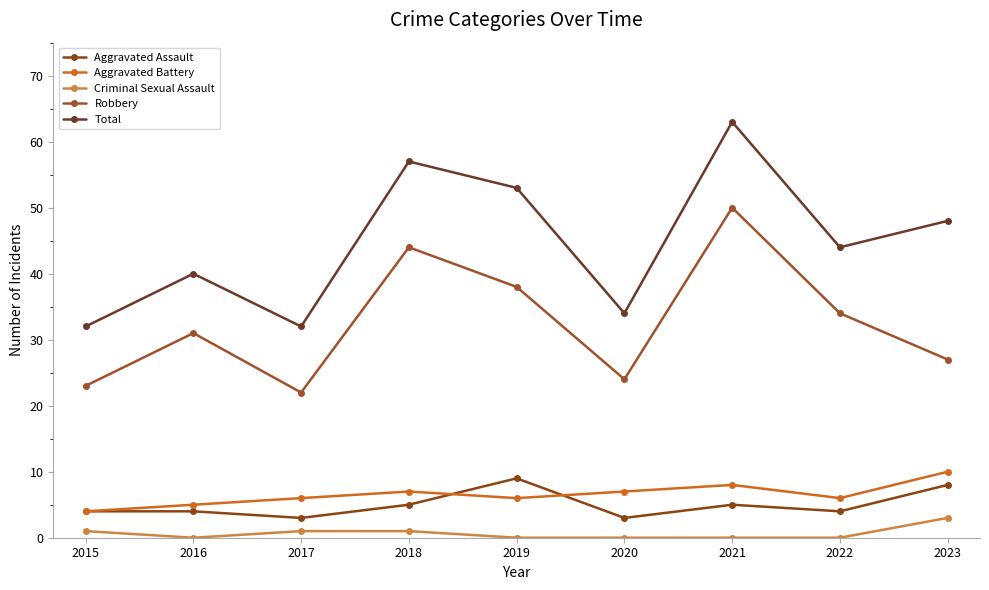

The value of Criminal Sexual Assault at 2016 is 1. True or false?

False